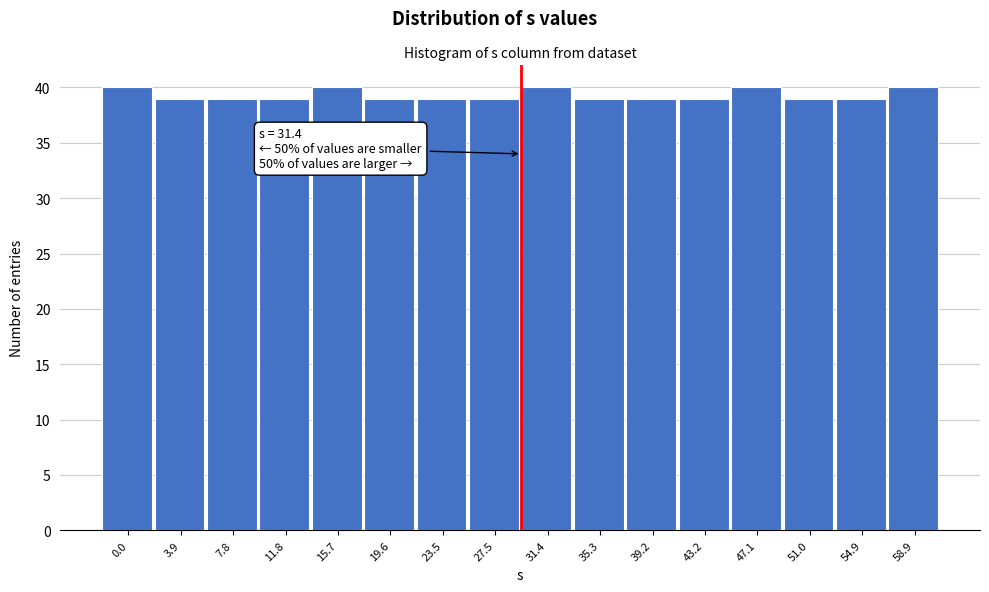

Reading left to right, what are all the values shown in this chart?

0.0=40	3.9=39	7.8=39	11.8=39	15.7=40	19.6=39	23.5=39	27.5=39	31.4=40	35.3=39	39.2=39	43.2=39	47.1=40	51.0=39	54.9=39	58.9=40